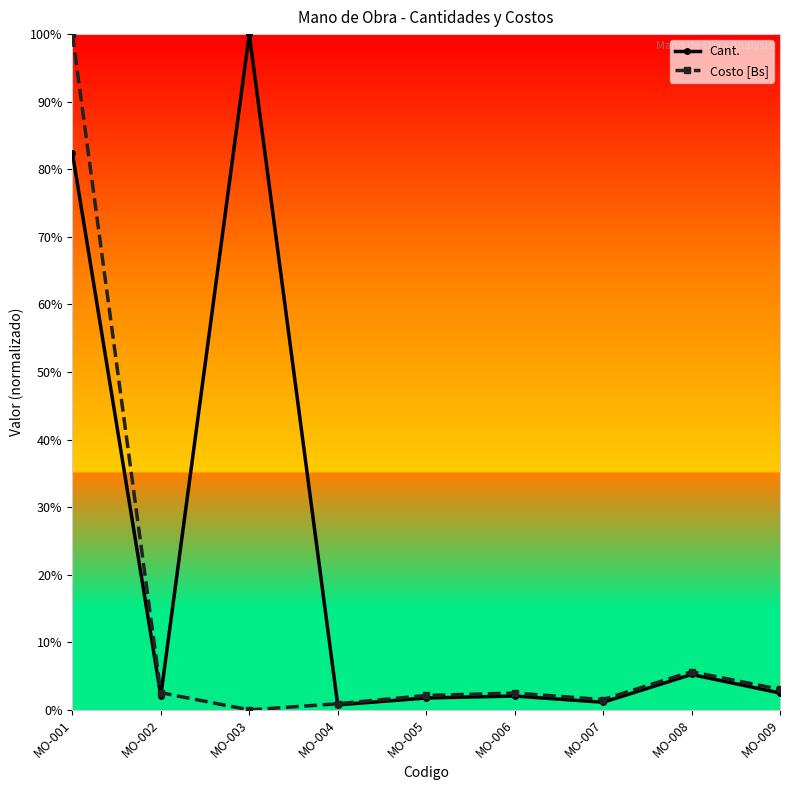

Does the chart have visible grid lines?

No